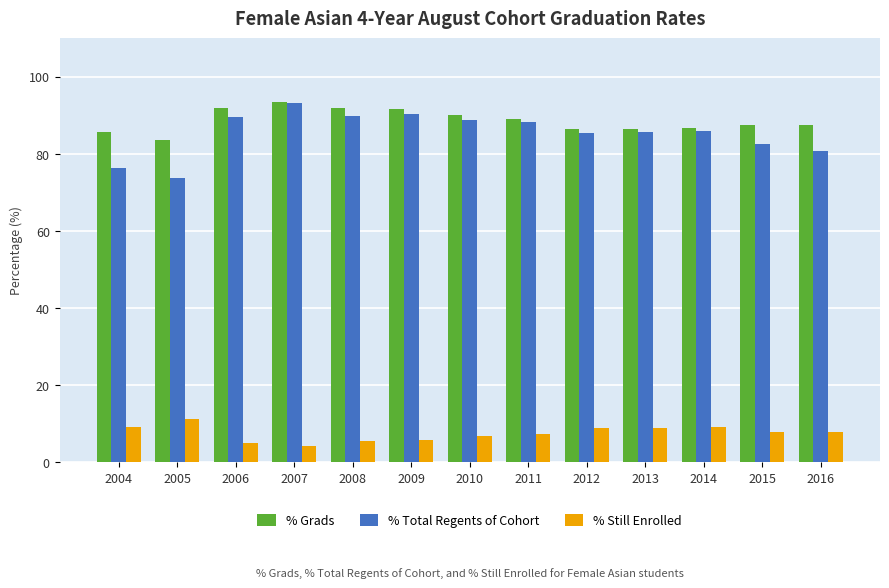

The % Total Regents of Cohort series shows 90.2 at 2009. True or false?

True